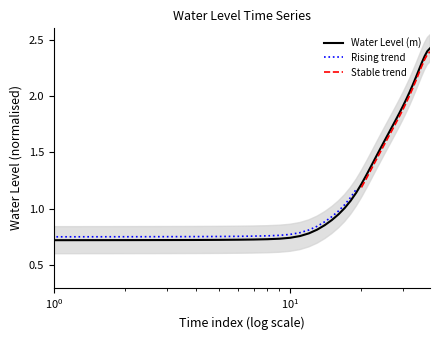

The value at 2023-07-29 00:00:00 is 2.3. True or false?

True